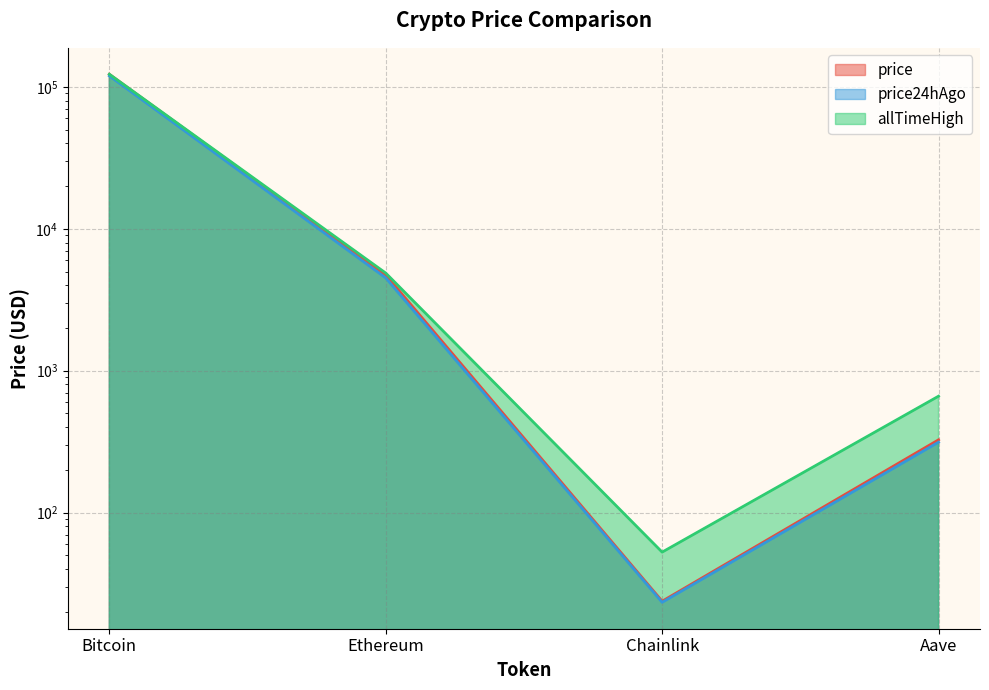

List the series in order of their overall mean, lowest first.

price24hAgo, price, allTimeHigh